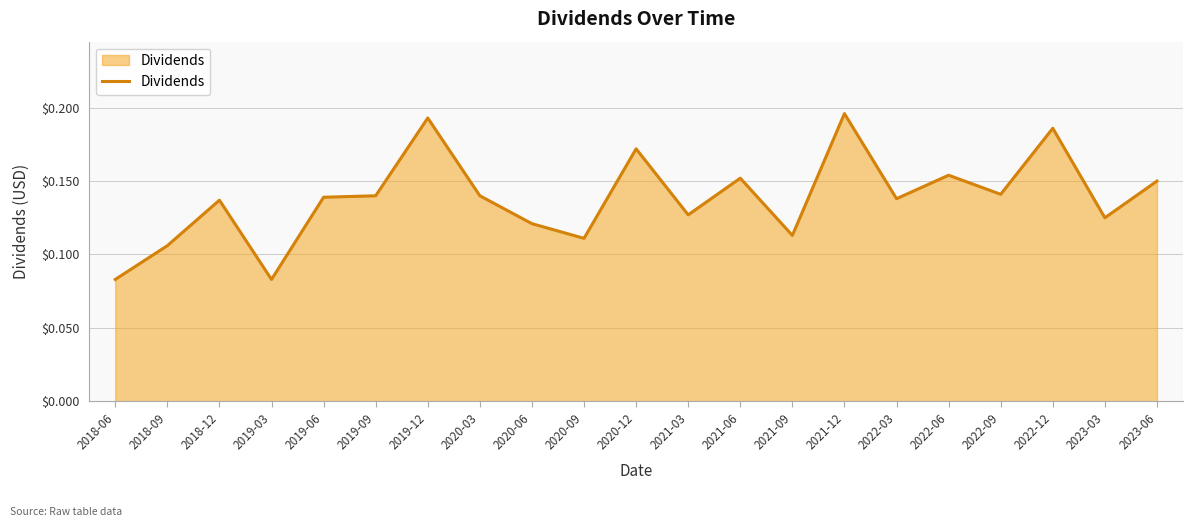

Which category has the highest value across all series?

2021-12